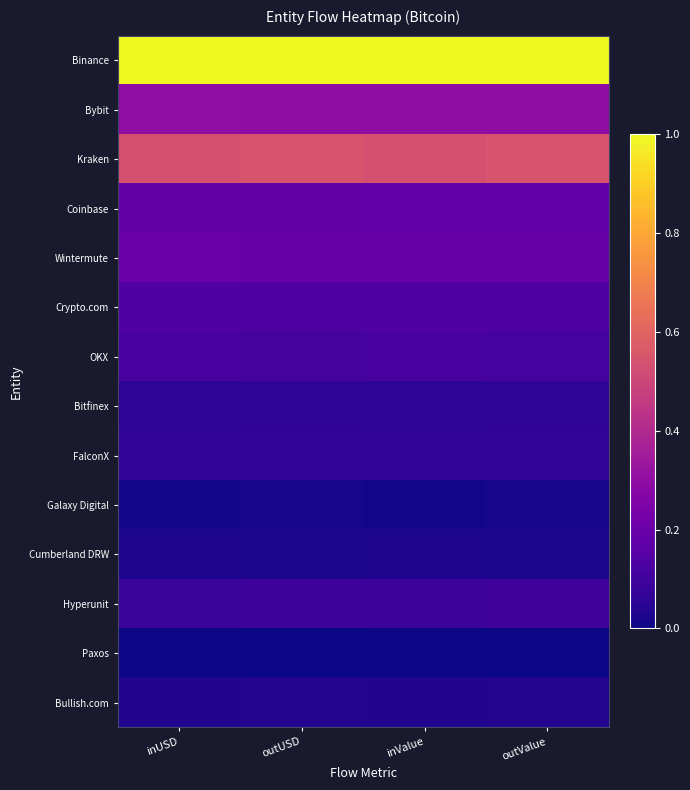

Which series has the largest total across all categories?

Binance